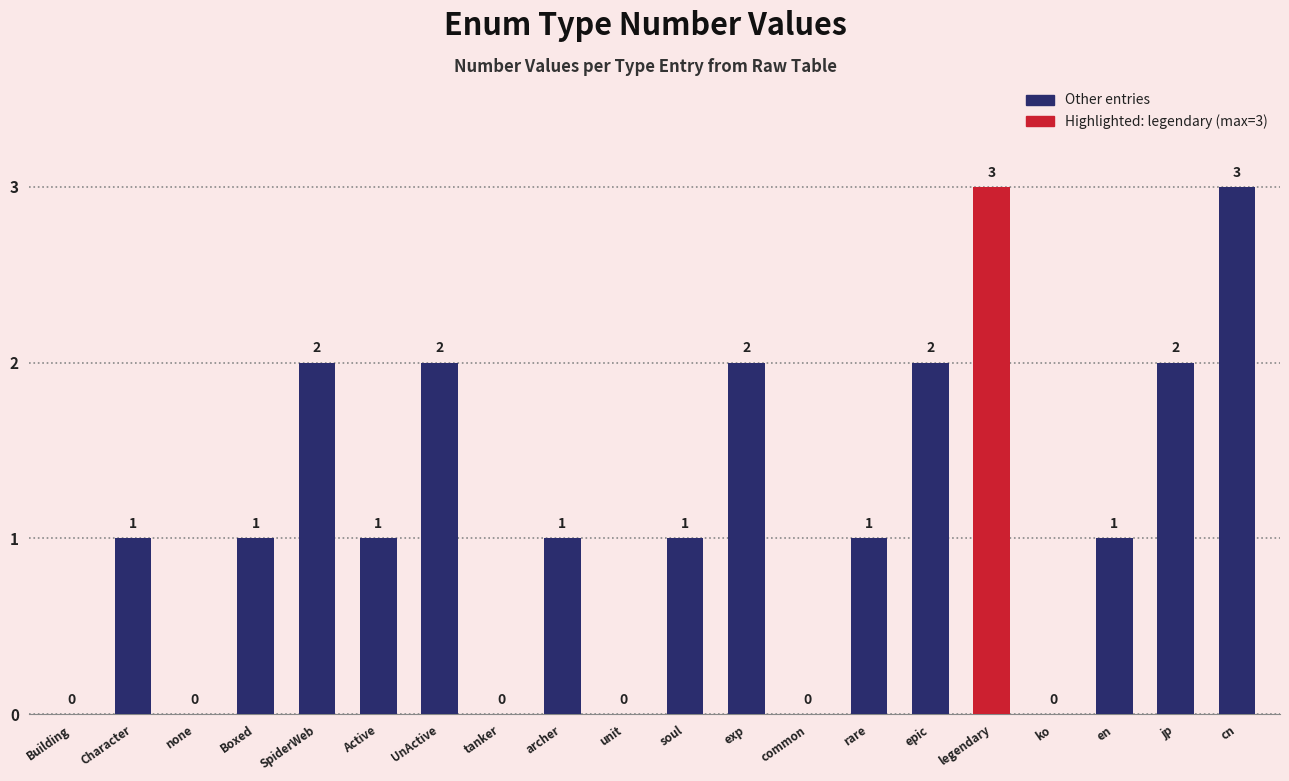

Approximately how many times larger is the value at UnActive compared to Character?

2.0